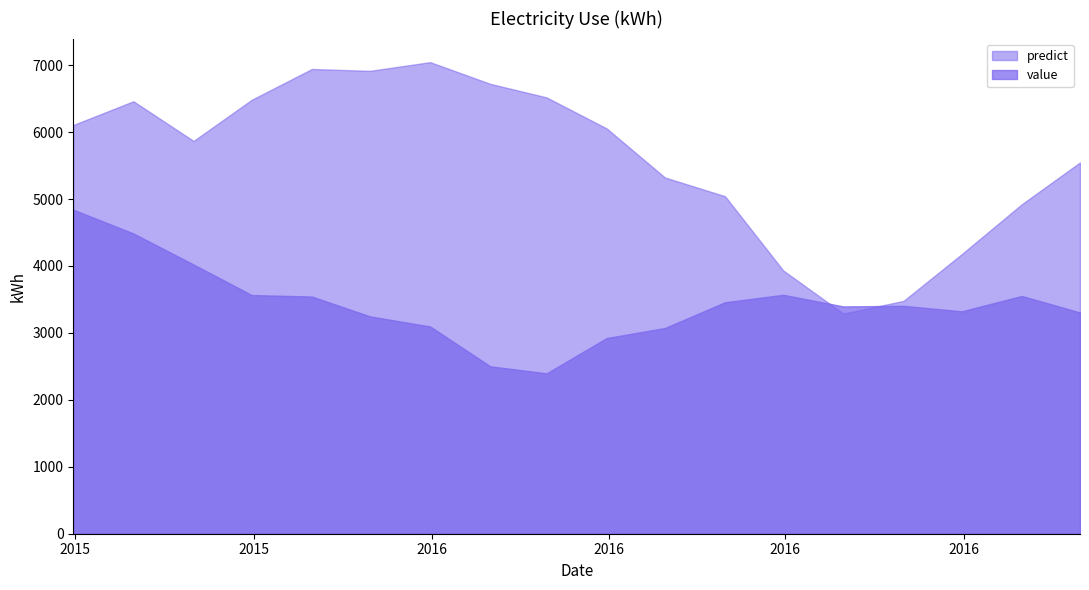

True or false: predict and value intersect in this chart.

True